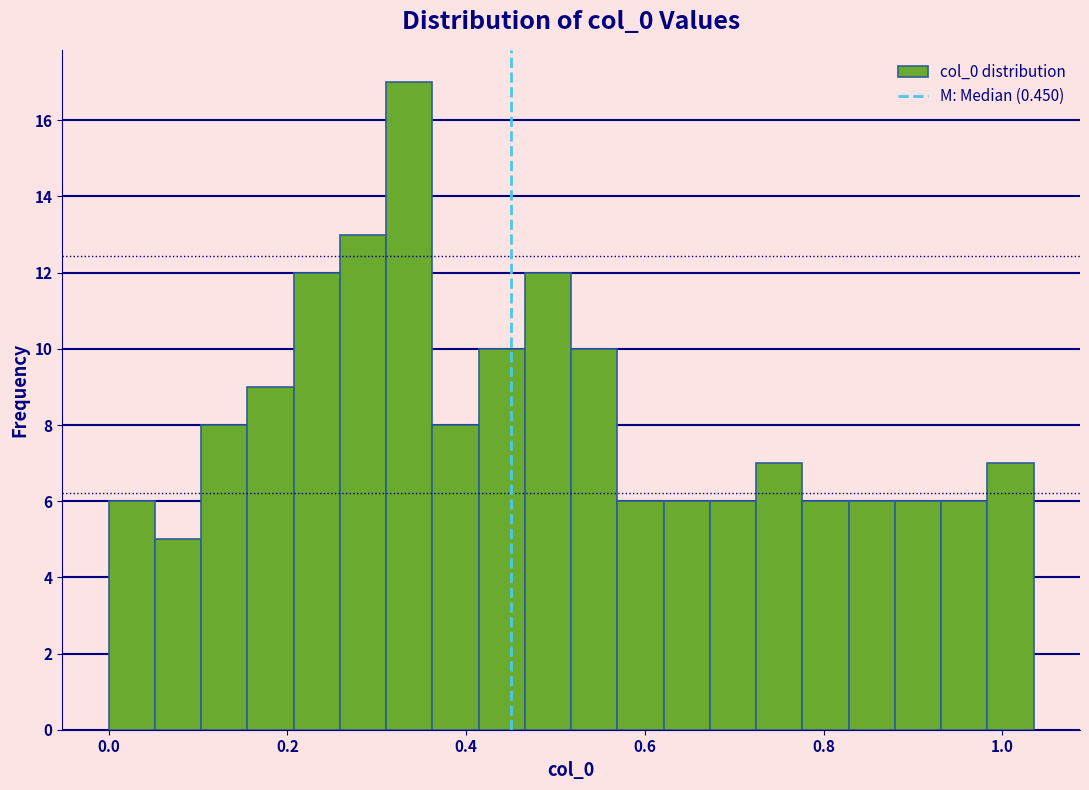

Around what value on the x-axis is the tallest bar? Give the approximate position of its centre, as read against the axis.

0.34